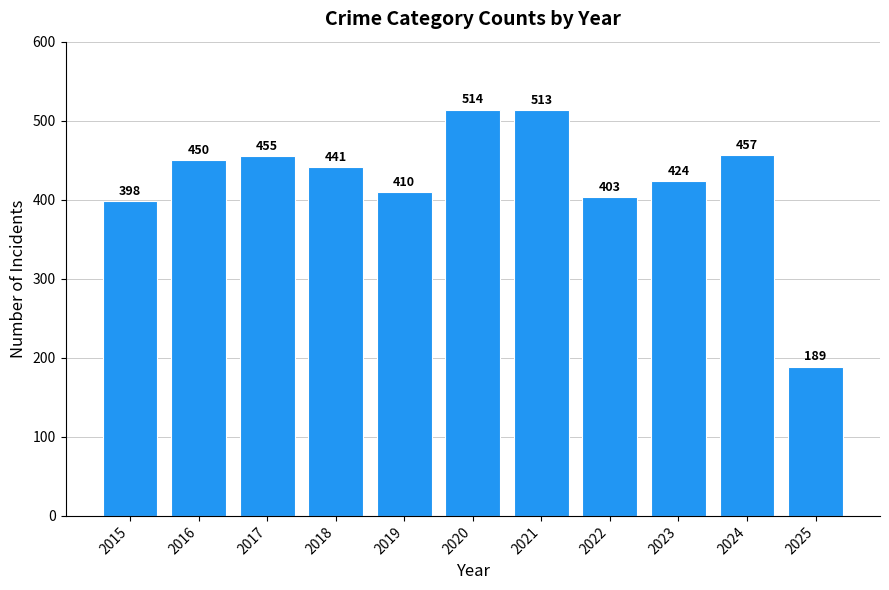

Reading right to left, extract all data points from this chart.

2025=189	2024=457	2023=424	2022=403	2021=513	2020=514	2019=410	2018=441	2017=455	2016=450	2015=398